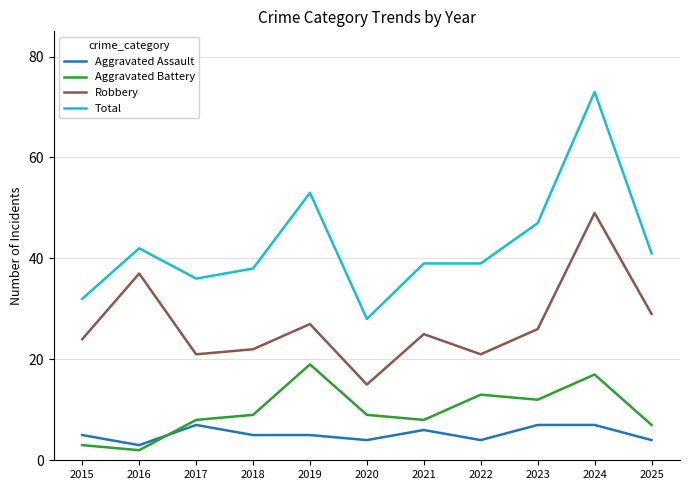

What is the total value across all series at 2016?

84